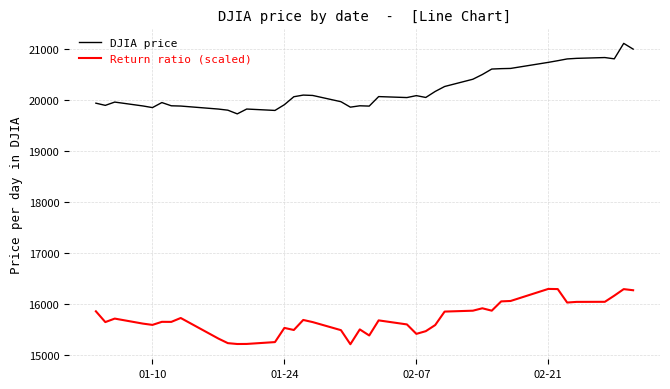

List the series in order of their overall mean, lowest first.

Return ratio (scaled), DJIA price